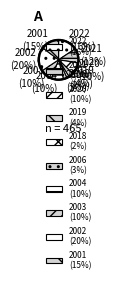

Rank the categories by value from lowest to highest.

2018, 2006, 2019, 2020, 2004, 2003, 2021, 2001, 2022, 2002